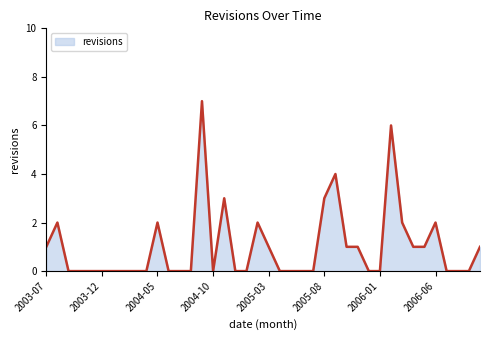

What is the maximum value shown in the chart?

7